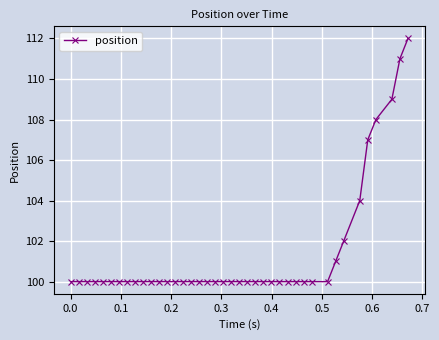

What is the difference between the maximum and minimum values?

12